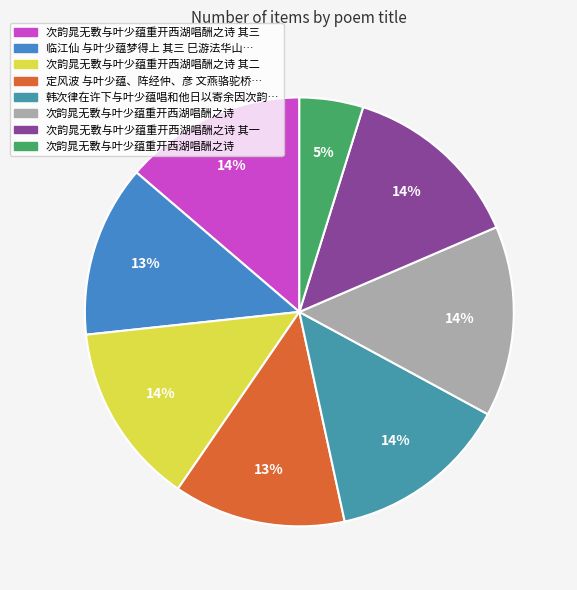

How many segments does this pie chart have?

8